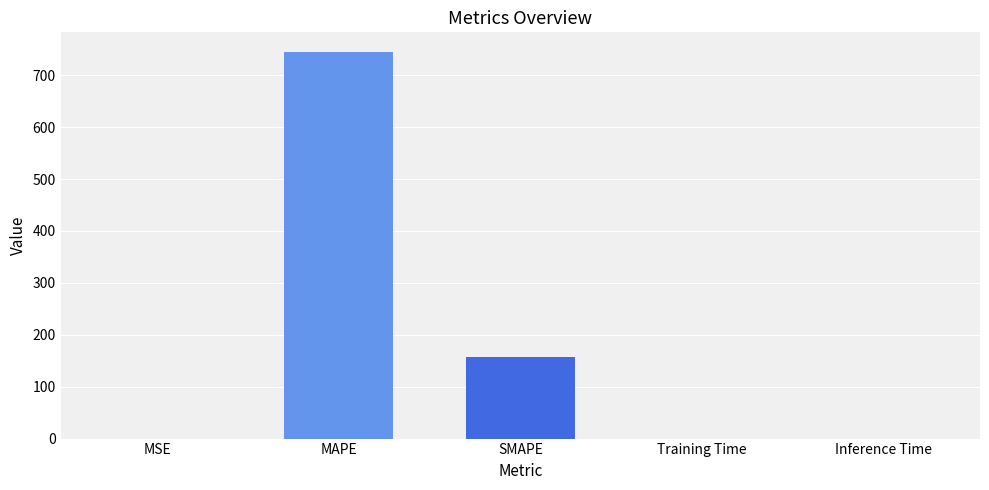

Which category has the highest value across all series?

MAPE